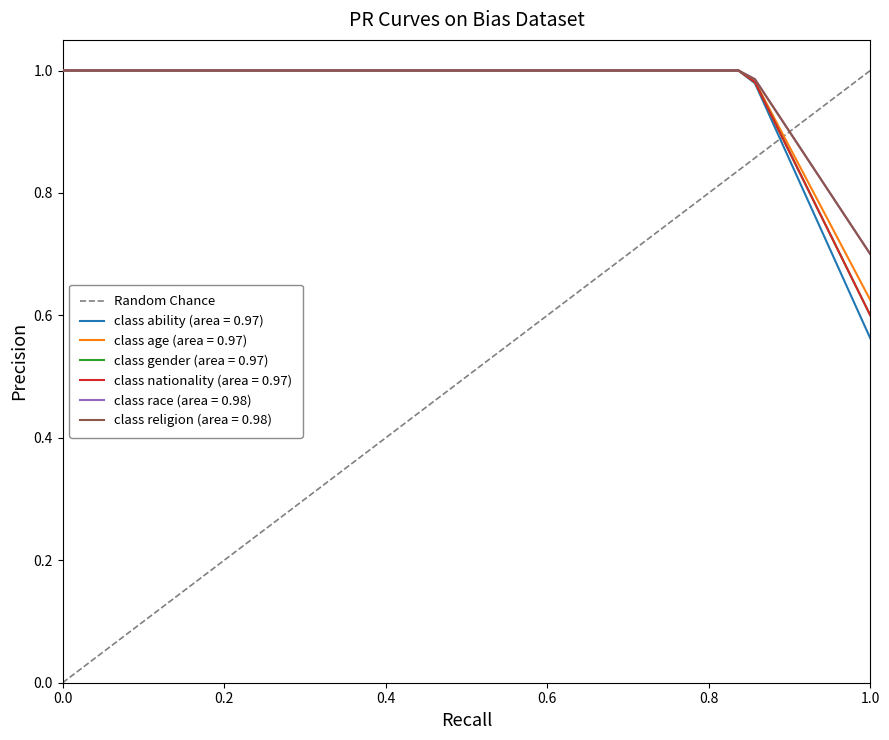

What is the value of the 2nd point from the left?

1